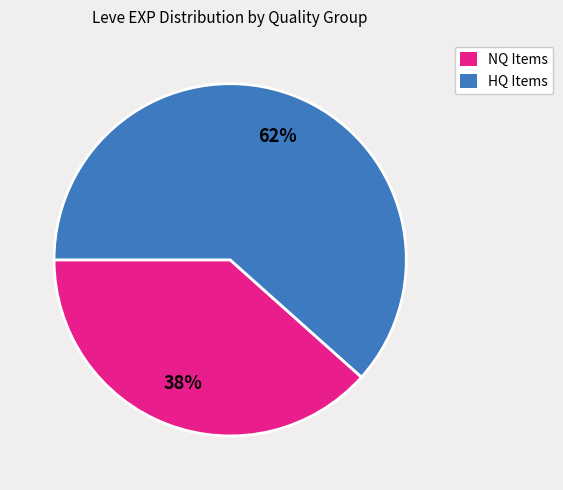

To the nearest percent, what is the average slice percentage?

50%